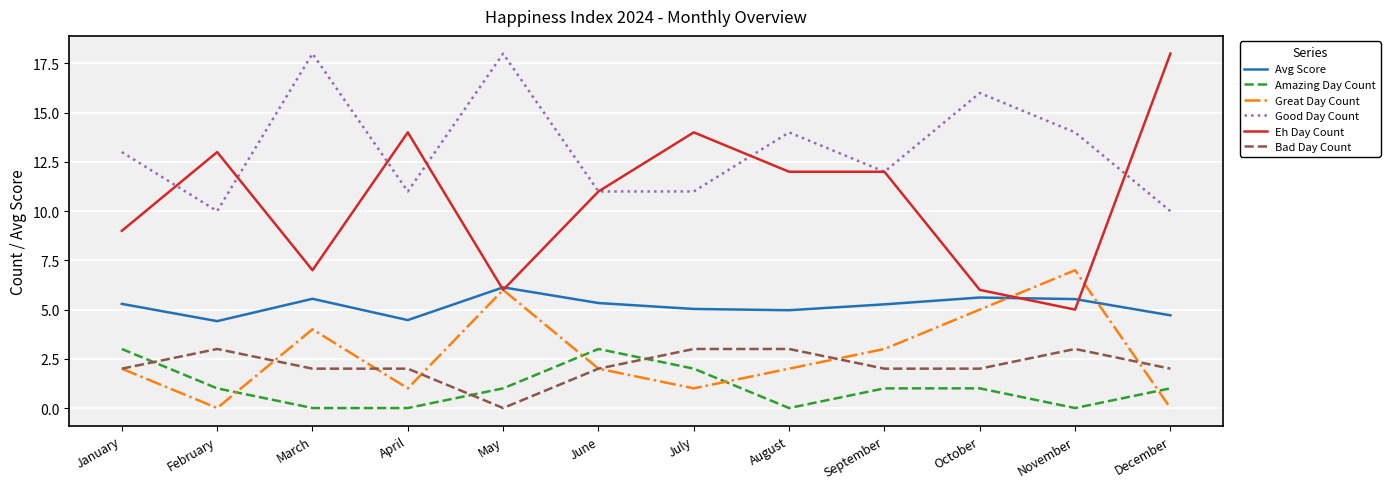

At December, list the series in order from largest to smallest.

Eh Day Count, Good Day Count, Avg Score, Bad Day Count, Amazing Day Count, Great Day Count